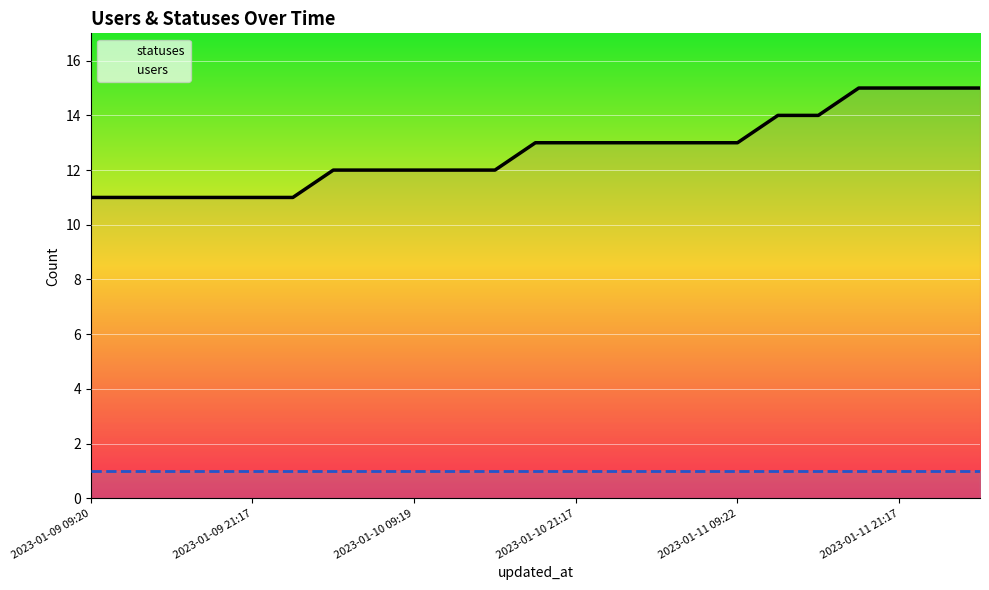

What is the difference between the highest and lowest values at 18?

13